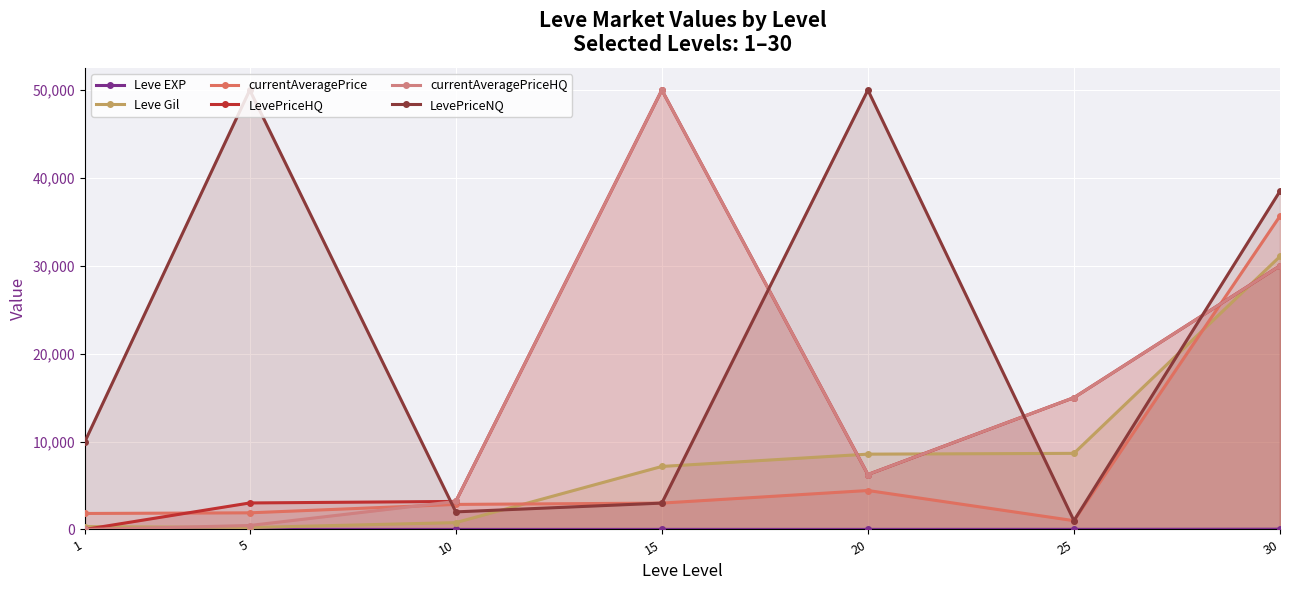

Which series has the largest total across all categories?

LevePriceNQ